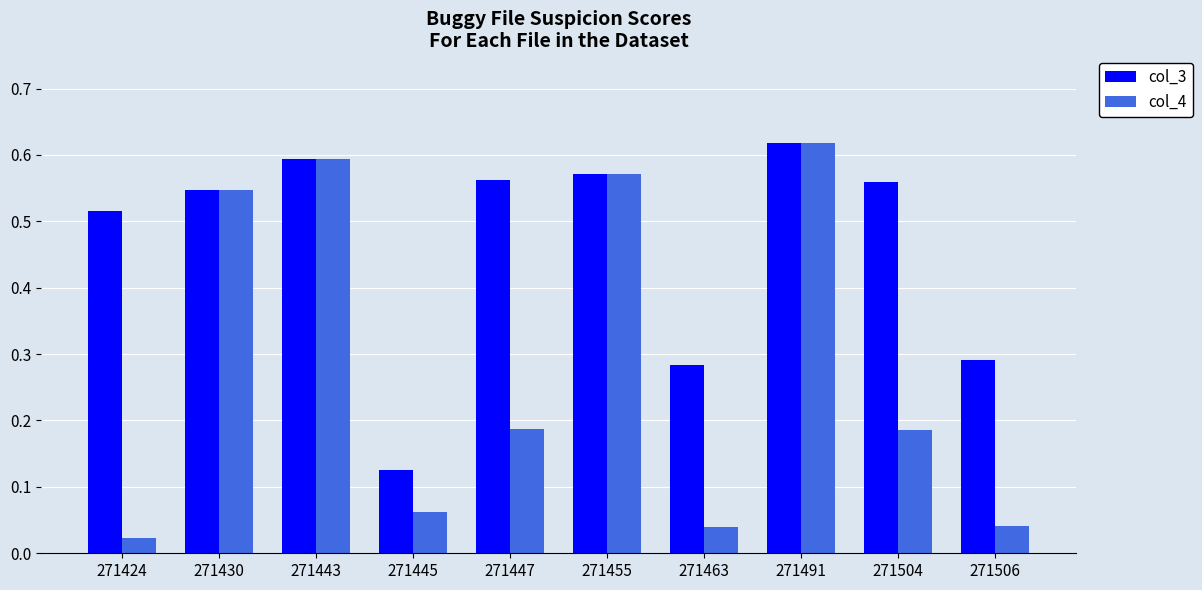

At 271463, list the series in order from largest to smallest.

col_3, col_4